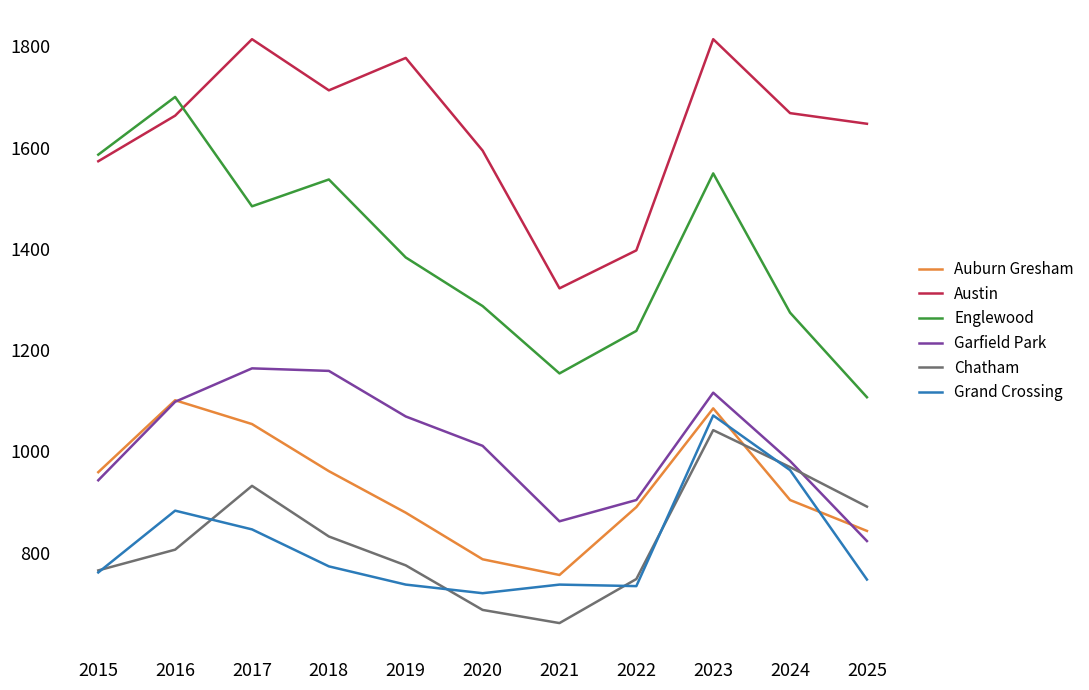

Which series ends up on top after the final intersection of Grand Crossing and Chatham?

Chatham